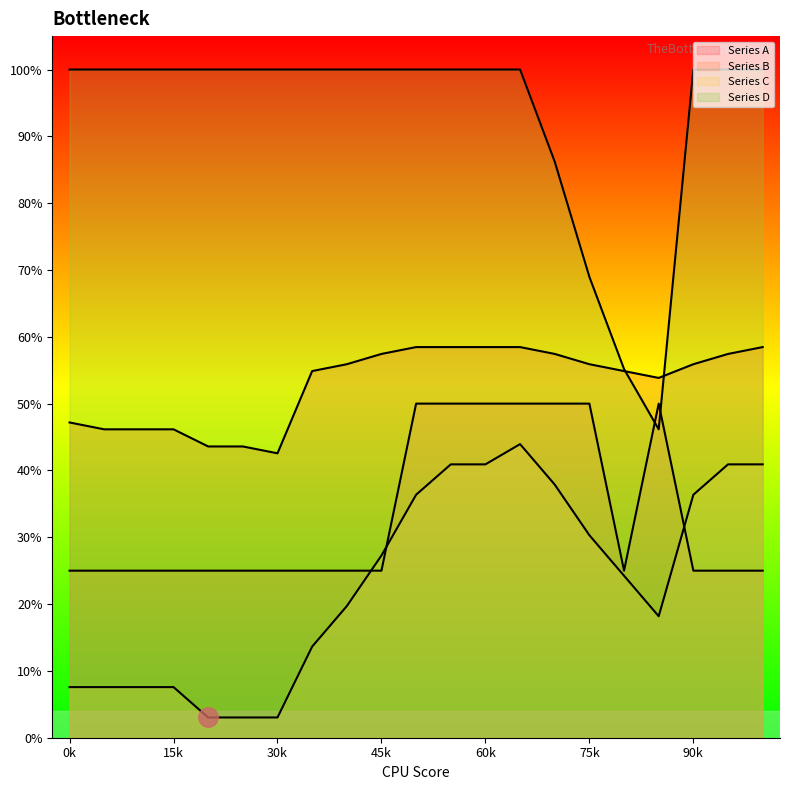

True or false: Series D and Series C cross at least once.

False